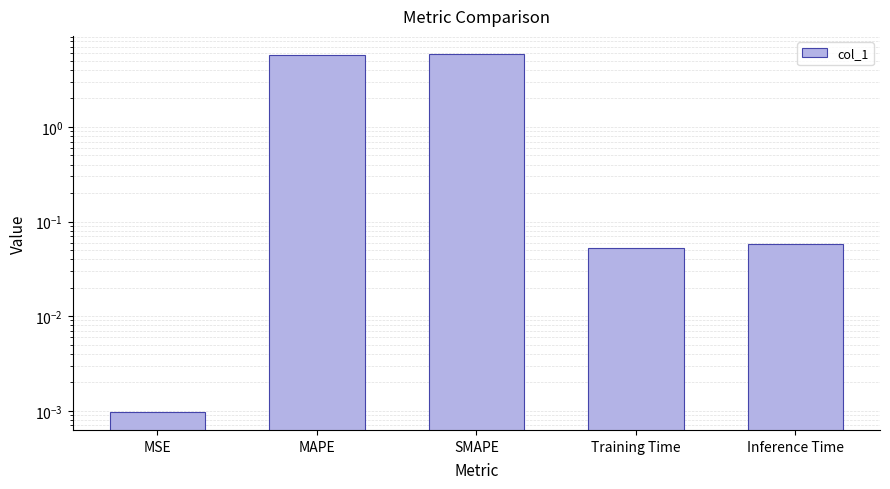

What is the label of the 3rd bar from the left?

SMAPE